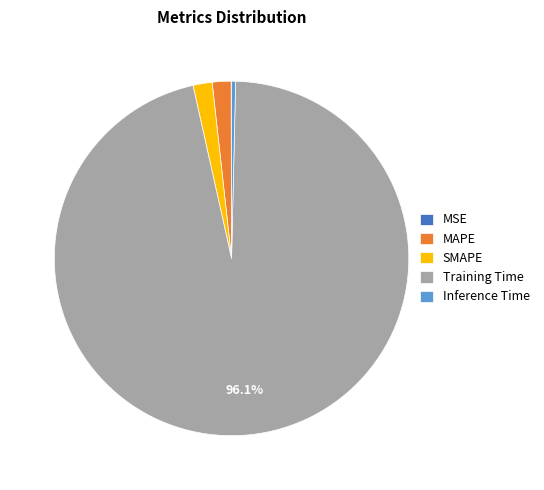

Is there a majority slice in this chart?

Yes